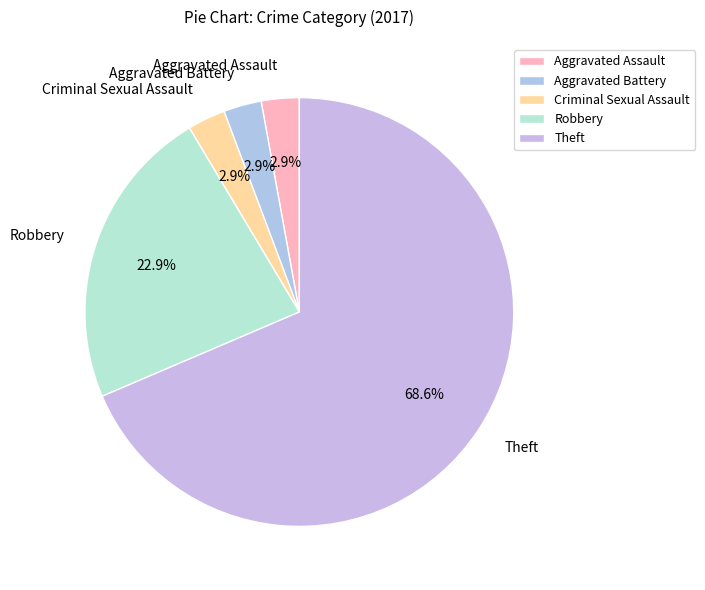

Is there a majority slice in this chart?

Yes